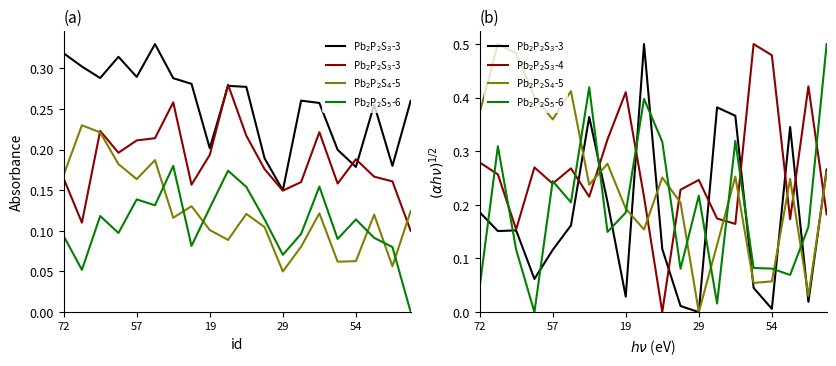

How many intersections are there between Pb$_2$P$_2$S$_3$-3 and Pb$_2$P$_2$S$_3$-4?

9